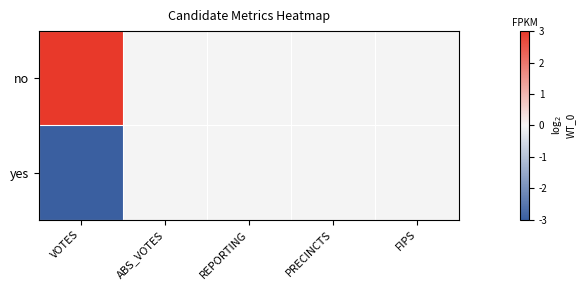

Which has a higher value, ABS_VOTES or PRECINCTS?

ABS_VOTES